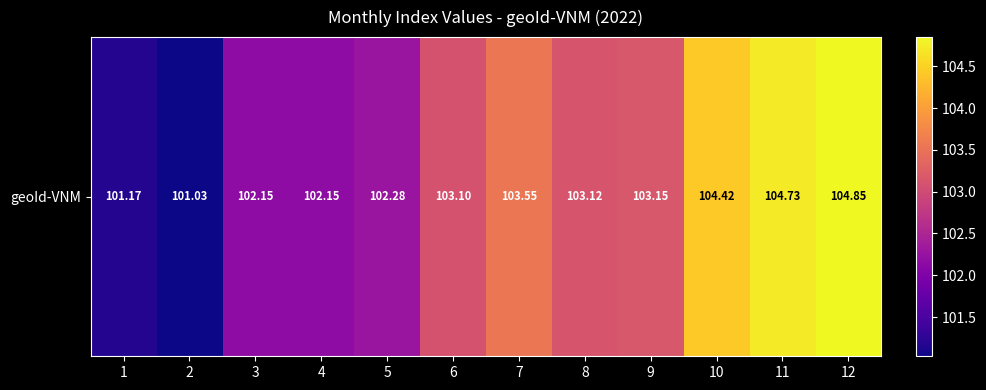

Reading left to right, extract all data points from this chart.

1=101.2	2=101.0	3=102.2	4=102.2	5=102.3	6=103.1	7=103.5	8=103.1	9=103.2	10=104.4	11=104.7	12=104.8